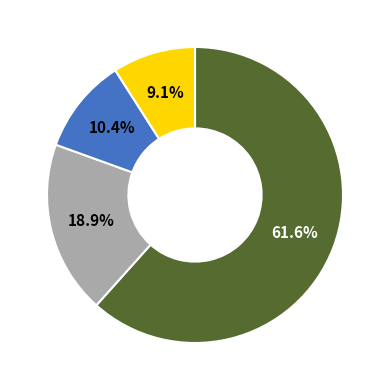

Is there any slice that represents more than half of the pie?

Yes